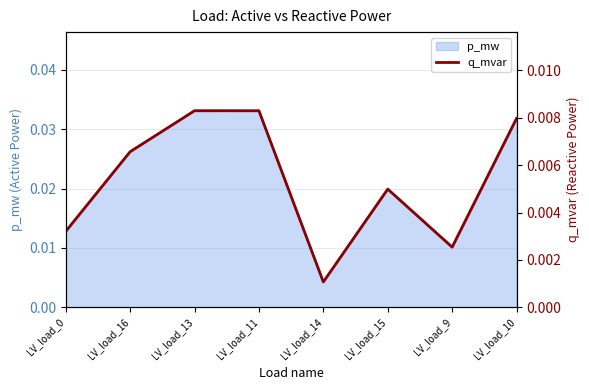

At which category does the data reach its first local valley?

LV_load_14